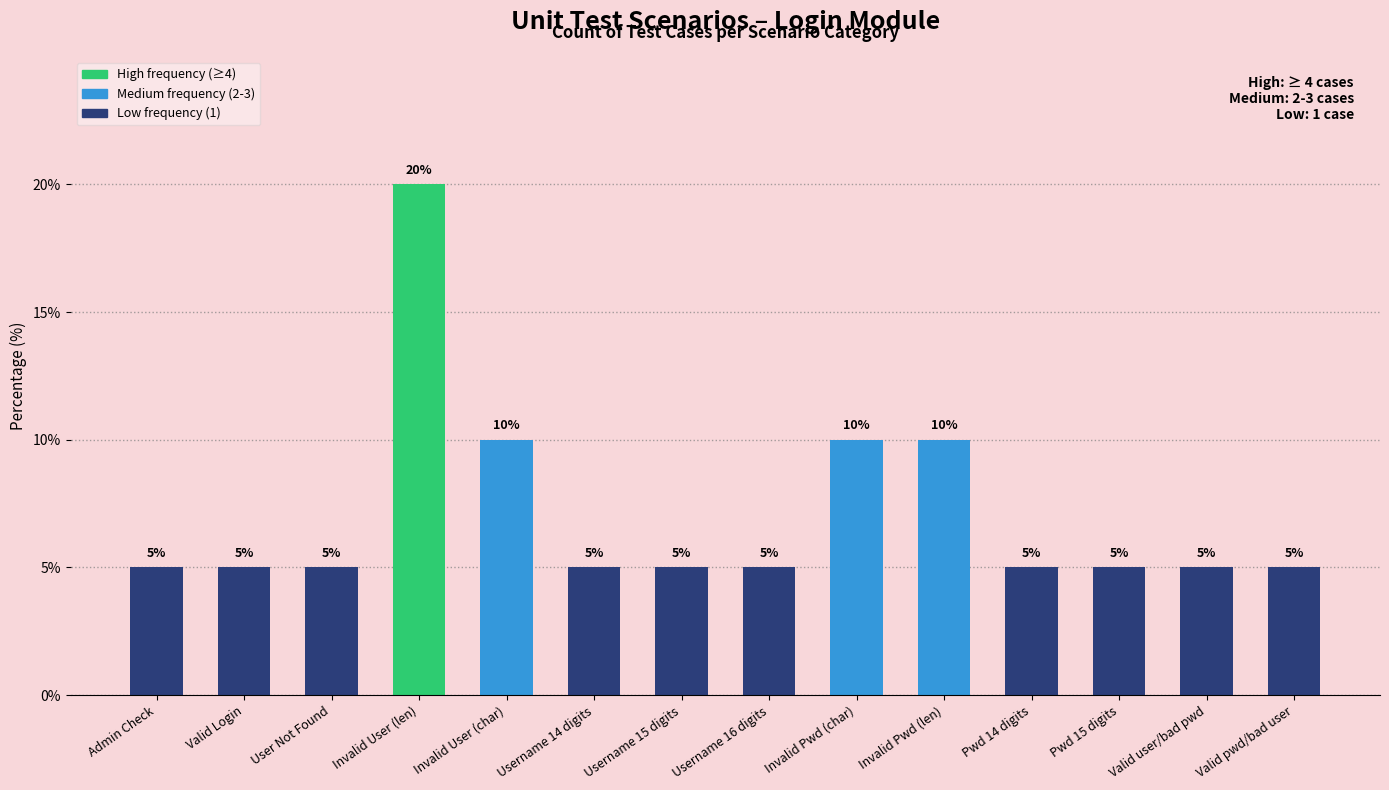

Reading left to right, list all the values displayed in this chart.

5	5	5	20	10	5	5	5	10	10	5	5	5	5